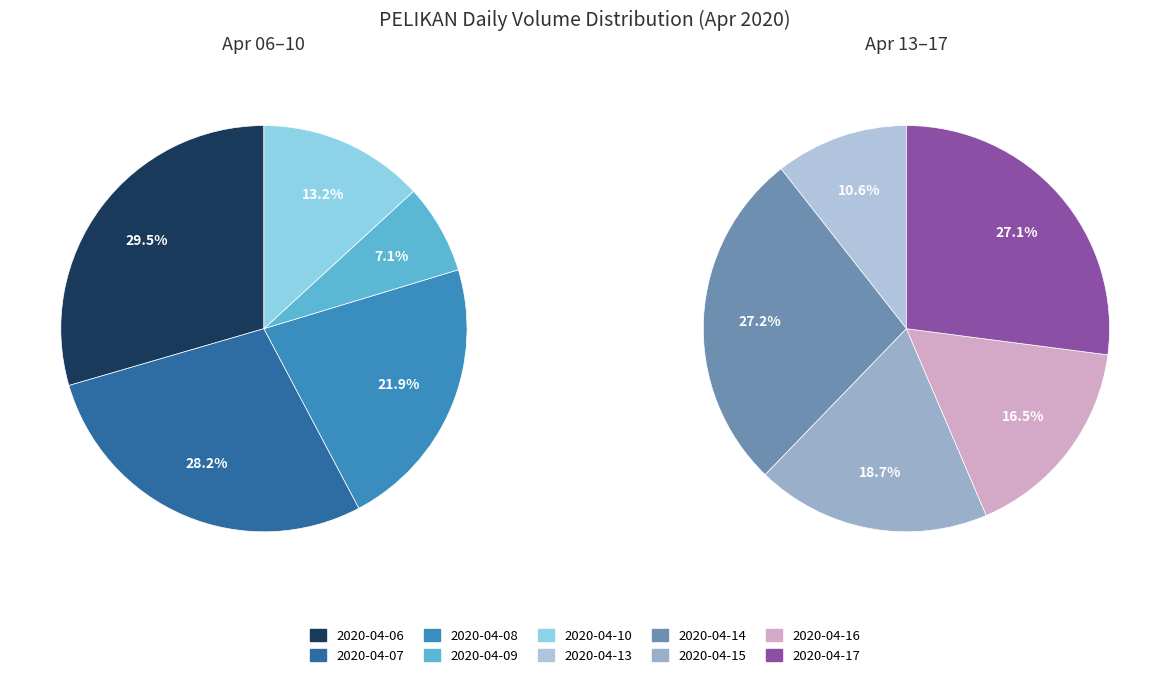

How many slices are in this pie chart?

10